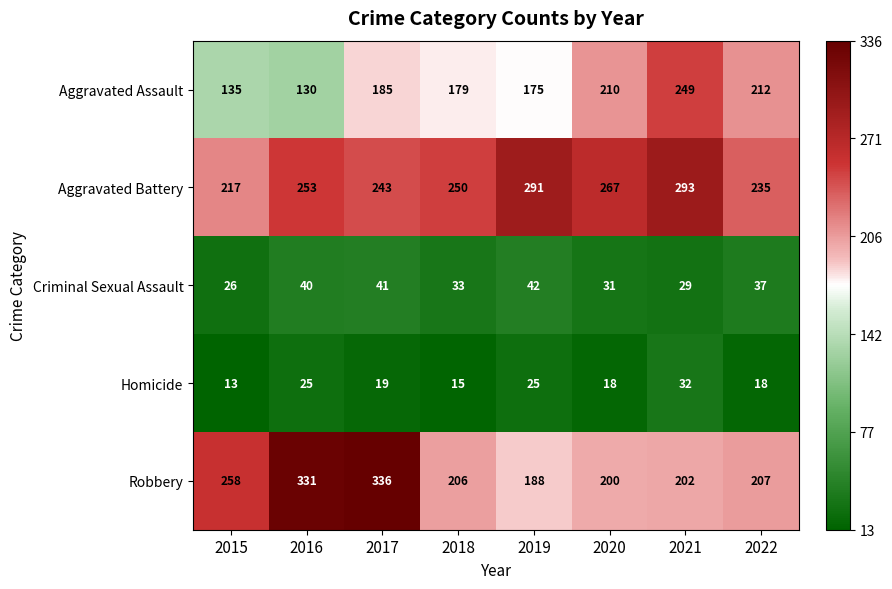

How many data points in Aggravated Battery are less than 253?

4